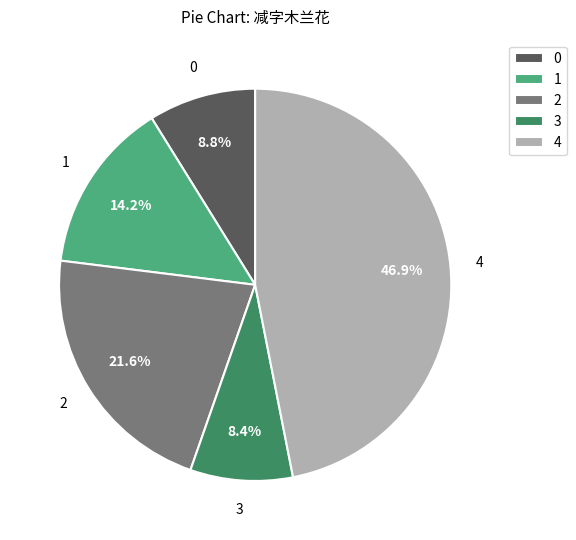

Count the number of slices in the pie.

5